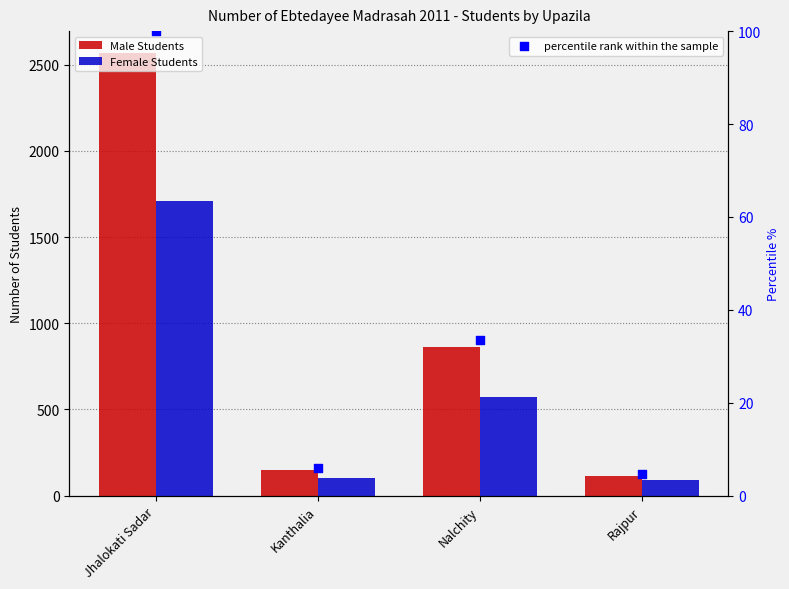

Which series contains the lowest Y value?

percentile rank within the sample